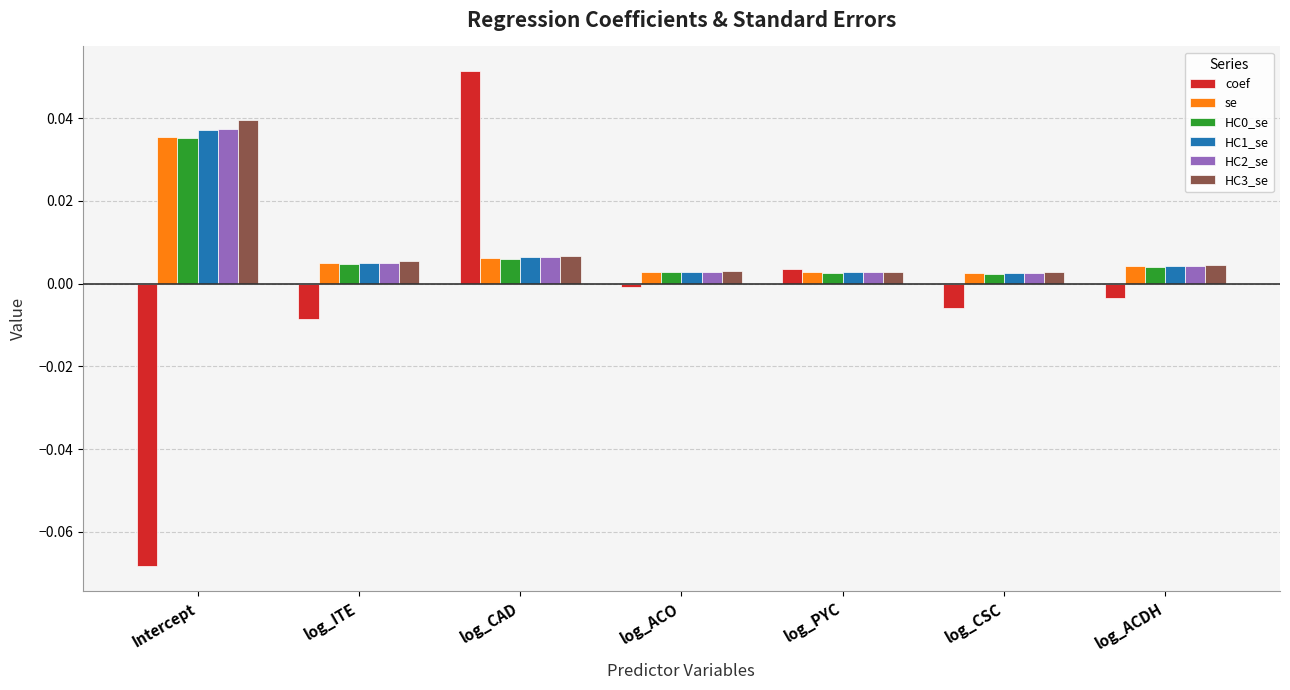

Is the value of HC2_se at log_ACO greater than the value of coef at log_CSC?

Yes